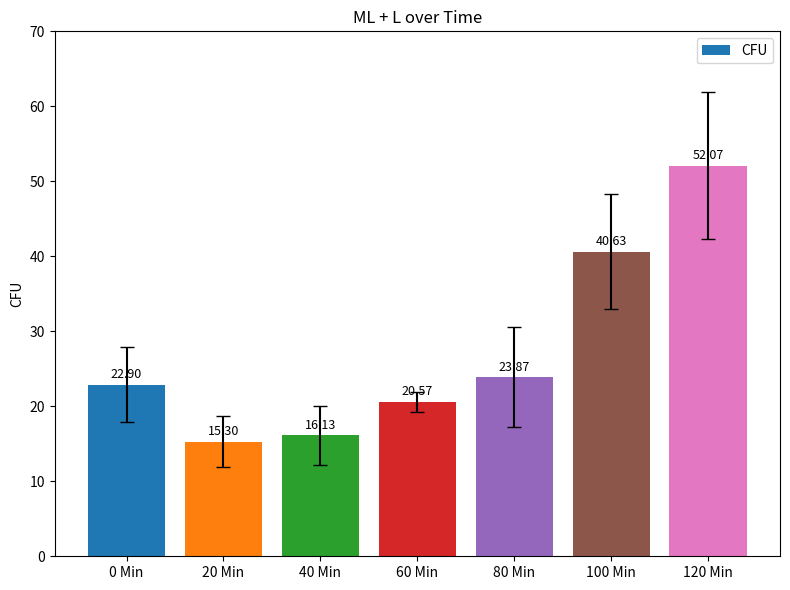

At which category does the chart reach its minimum across all series?

20 Min